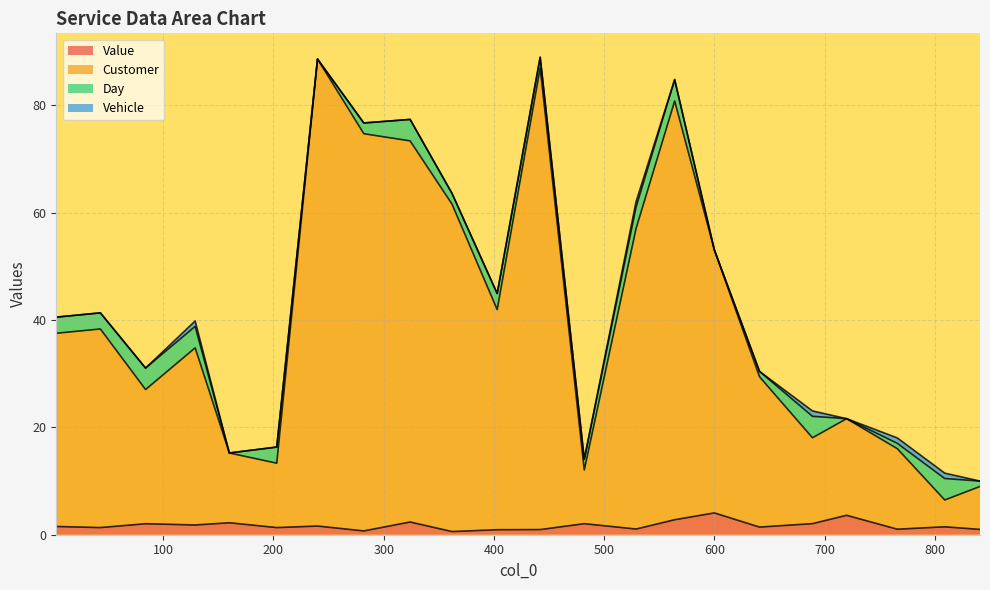

Which label corresponds to the largest value in the chart?

240